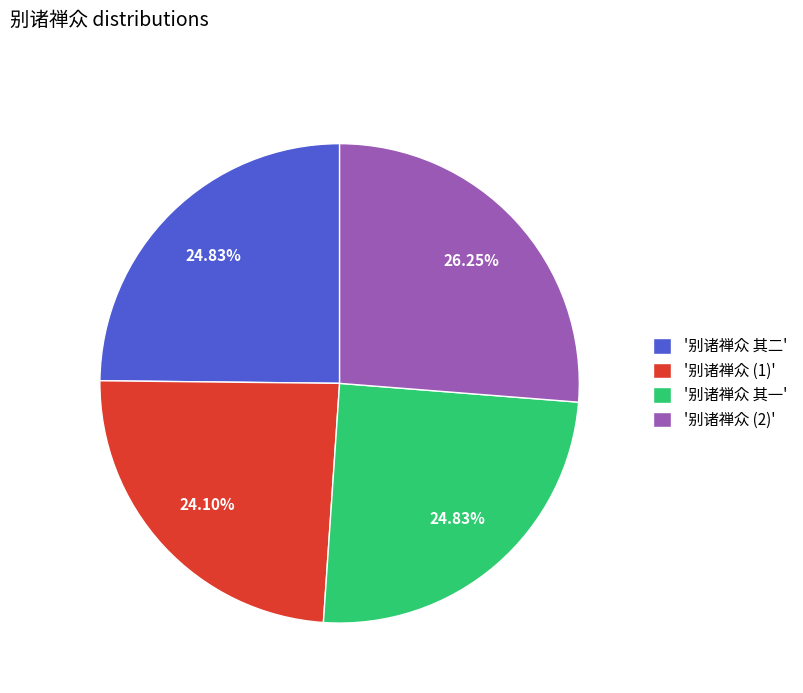

Do '别诸禅众 其一' and '别诸禅众 (1)' together represent more than half of the pie?

No